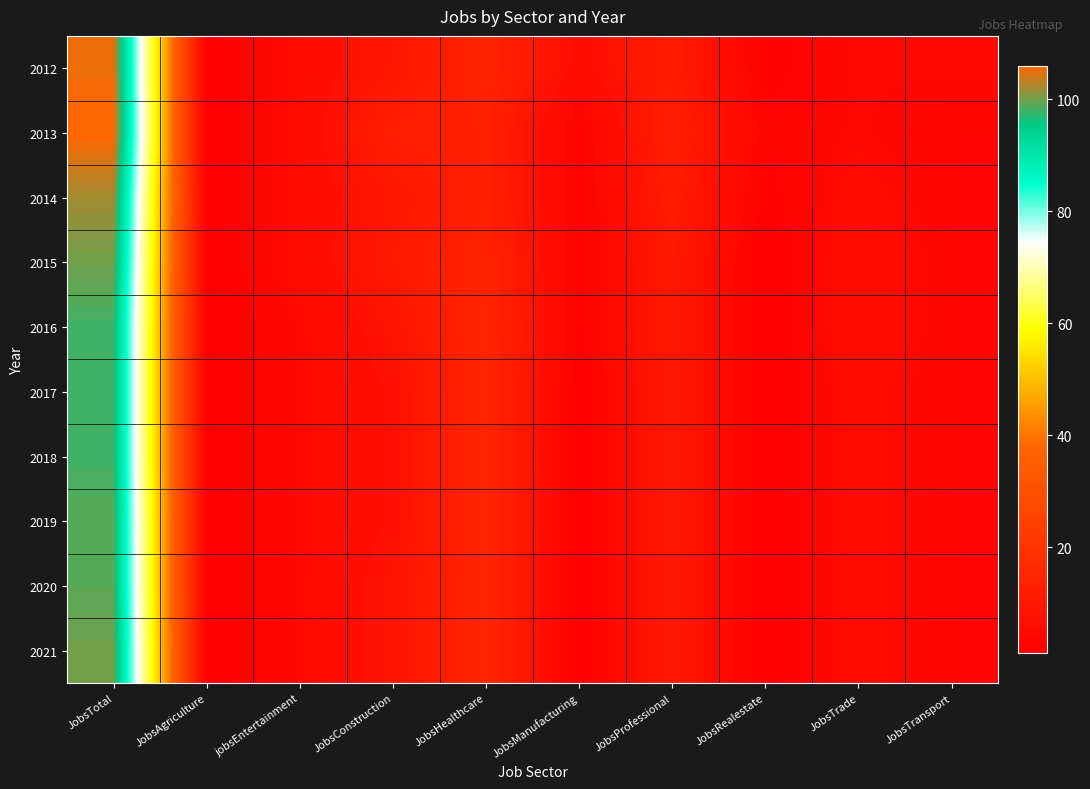

Which series changed the most between JobsTrade and JobsTransport?

2015